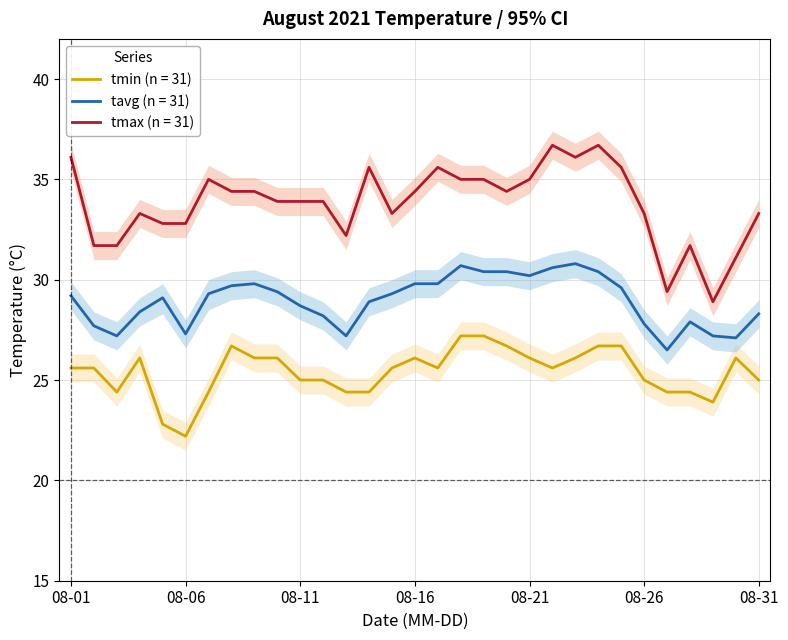

Does the chart display data point markers on the line(s)?

No